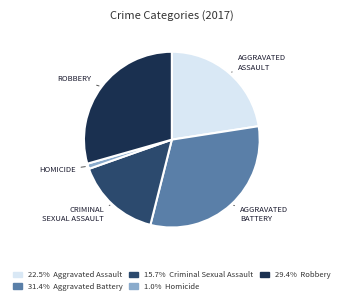

How many segments does this pie chart have?

5